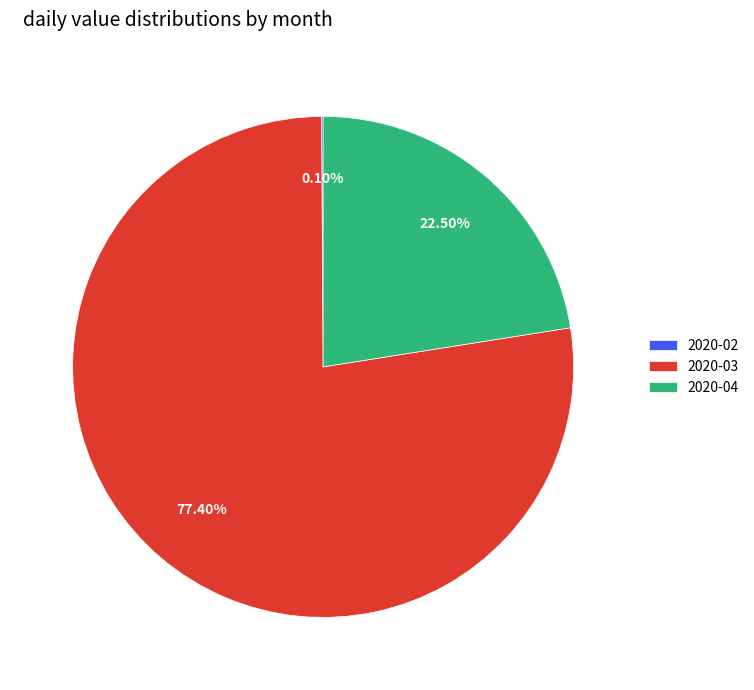

Is there any slice that represents more than half of the pie?

Yes